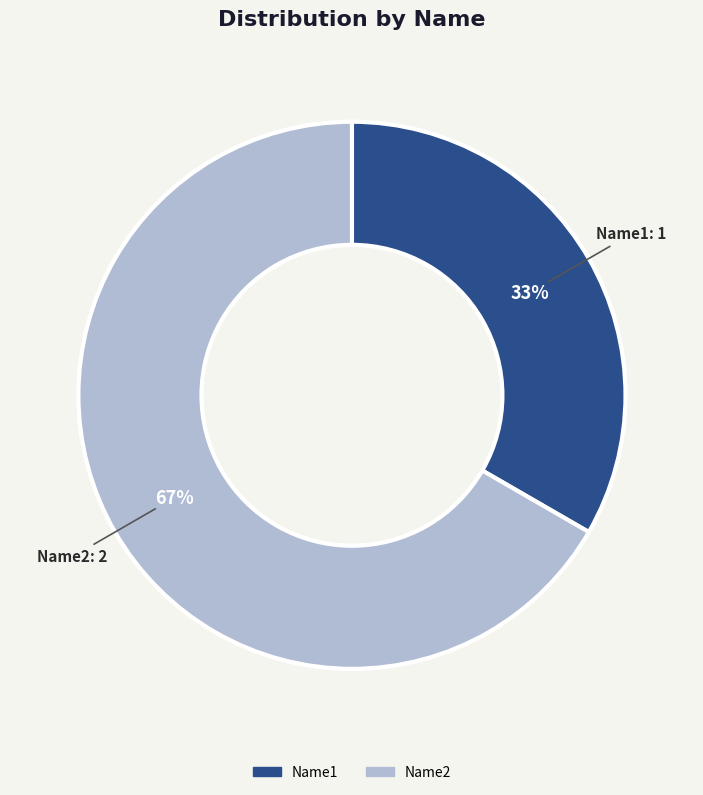

Rank the categories by value from lowest to highest.

Name1, Name2